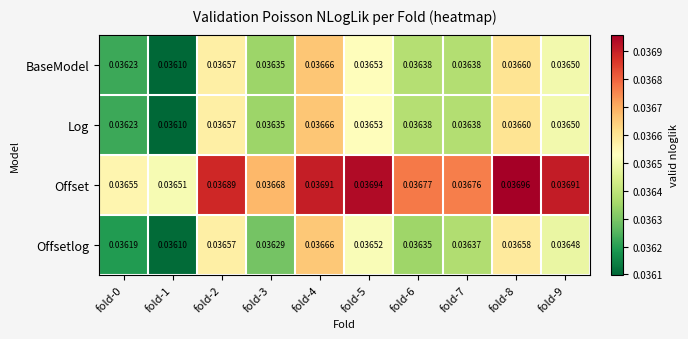

Between fold-0 and fold-3, which series saw the biggest shift?

Offset